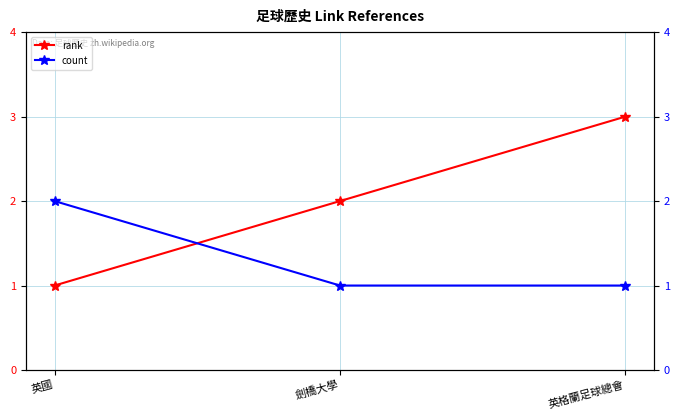

What is the minimum value for count?

1